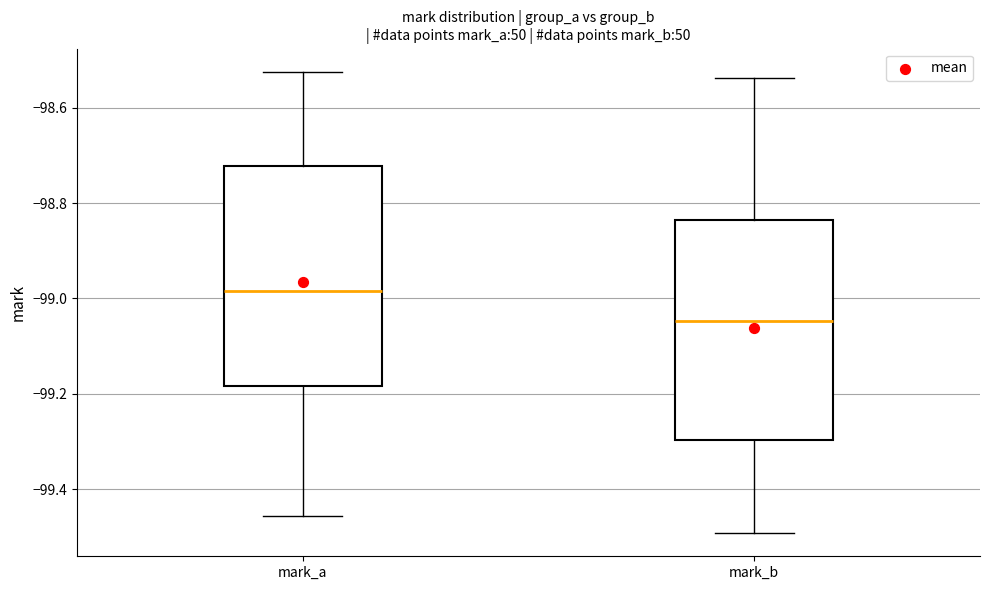

Where does the median line of the box for mark_a sit on the y-axis? The values are not printed on the chart, so give them approximately, as read against the axis.

-98.98